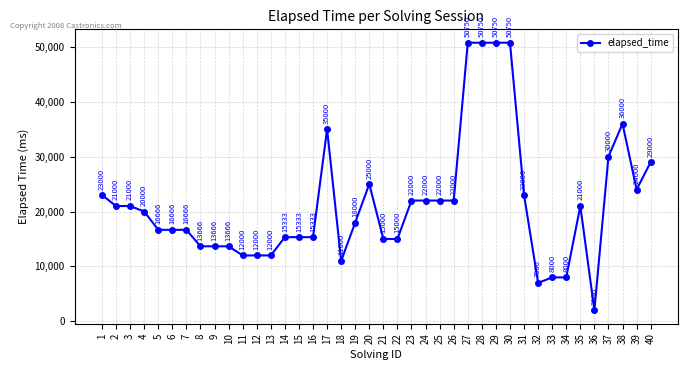

What is the ratio of the value at 20 to the value at 37?

0.8